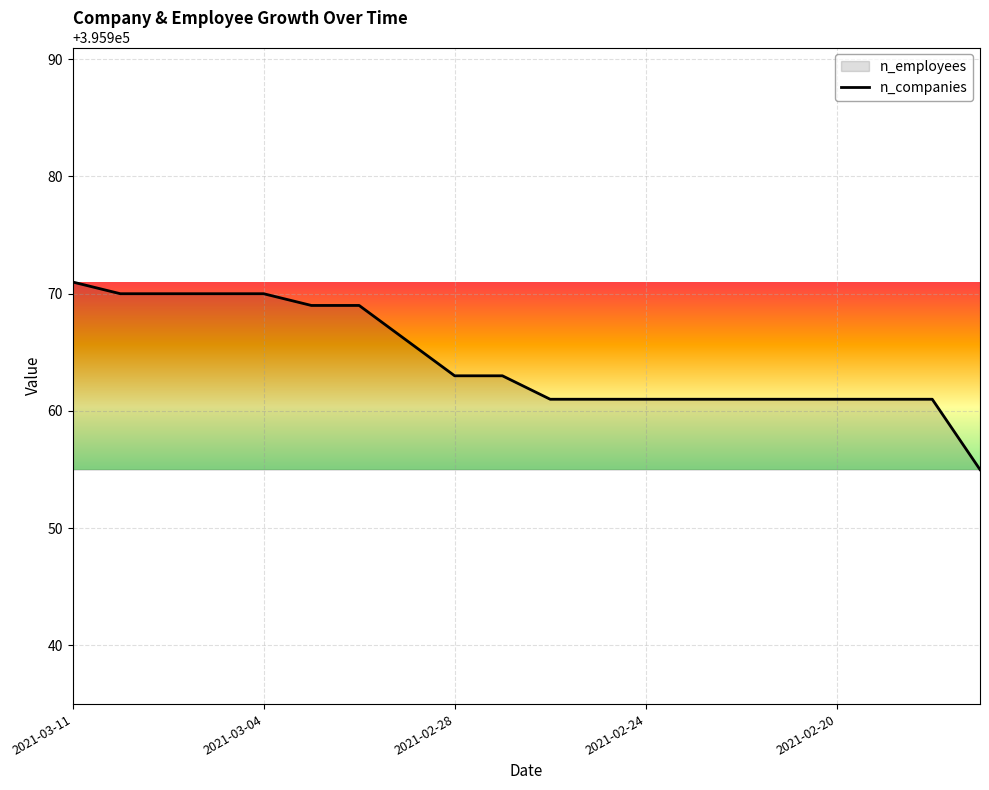

How many data points in n_employees are less than 395963?

10